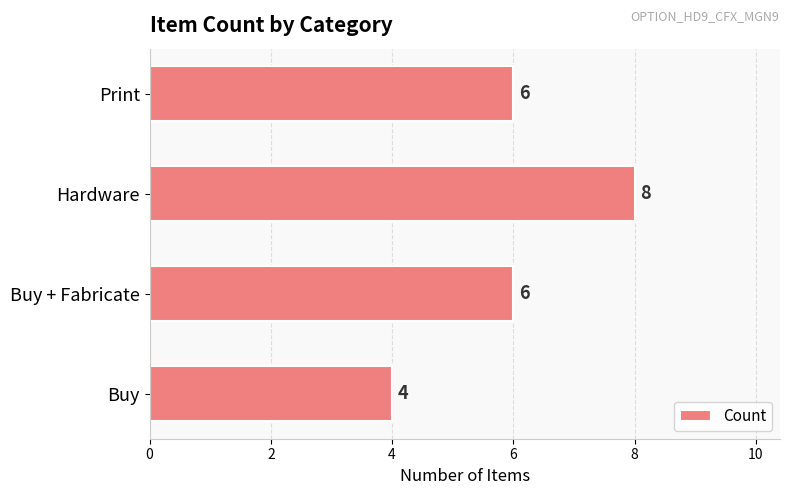

What is the approximate value at Buy?

4